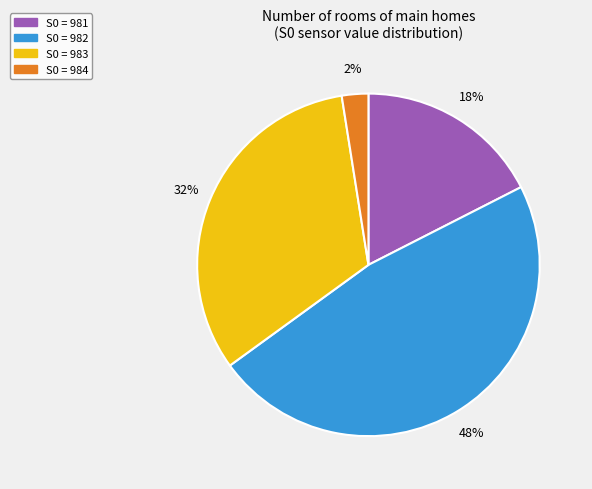

The S0 = 983 slice represents 32% of the pie. True or false?

True